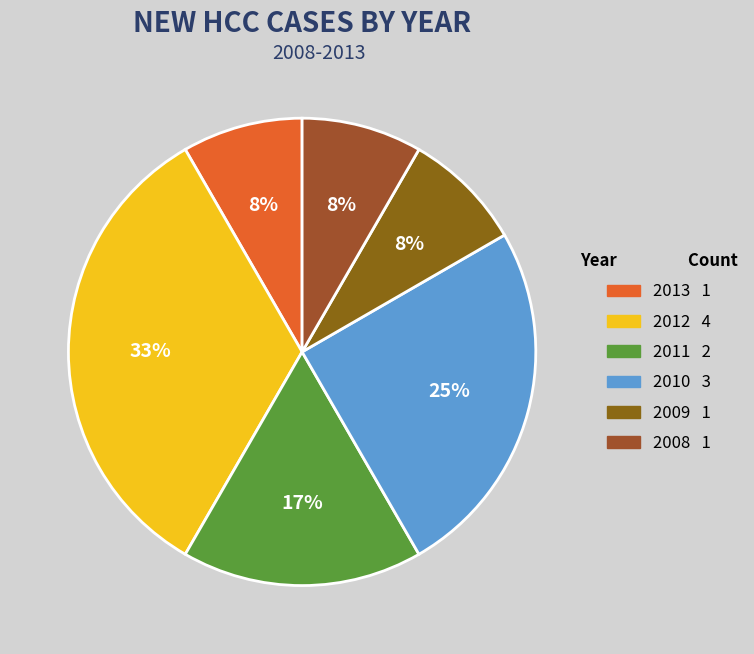

Is it true that 2008 is 8% of the pie?

True